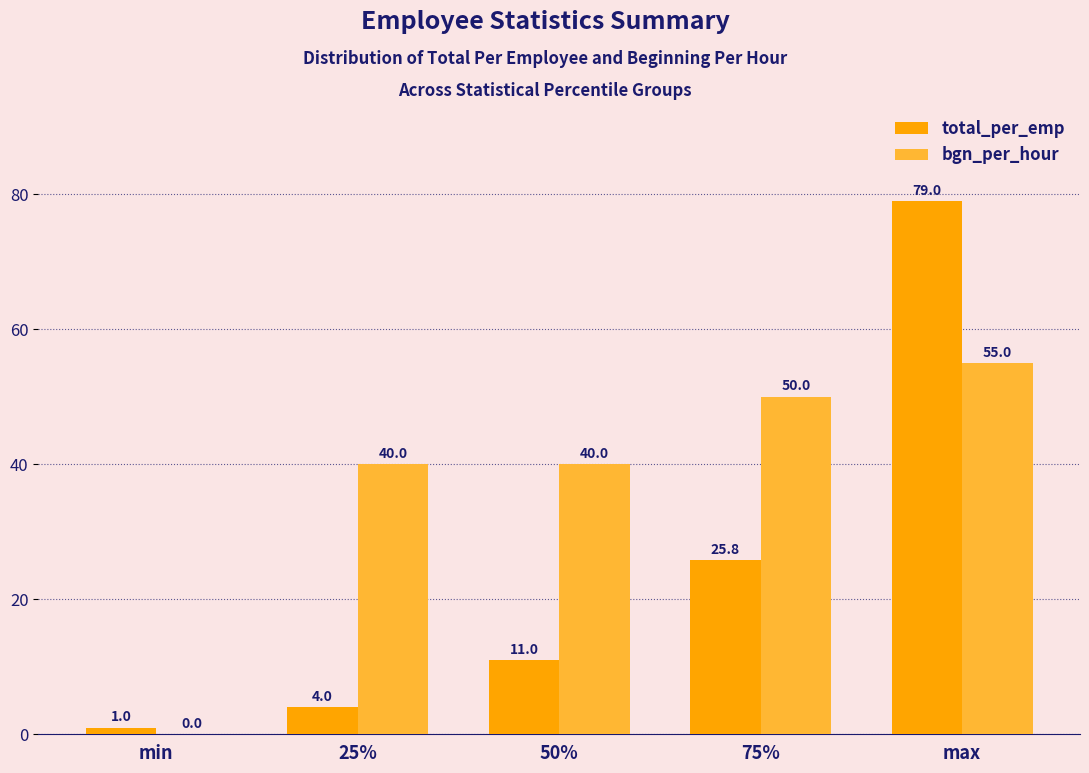

Which series changed the most between 25% and 75%?

total_per_emp